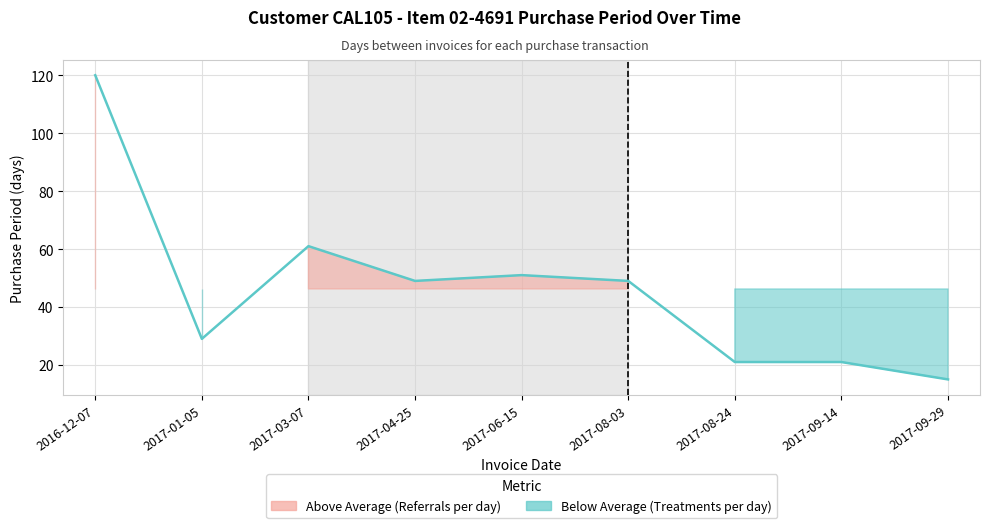

List the labels in order of value, smallest first.

2017-09-29, 2017-08-24, 2017-09-14, 2017-01-05, 2017-04-25, 2017-08-03, 2017-06-15, 2017-03-07, 2016-12-07